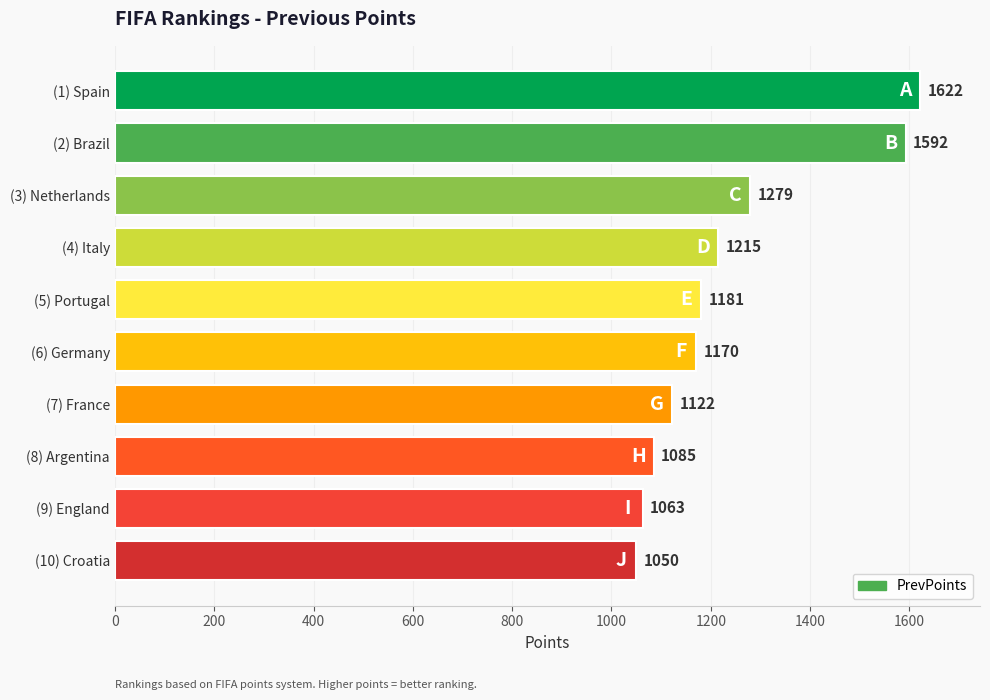

What is the difference between the values at (10) Croatia and (3) Netherlands?

229